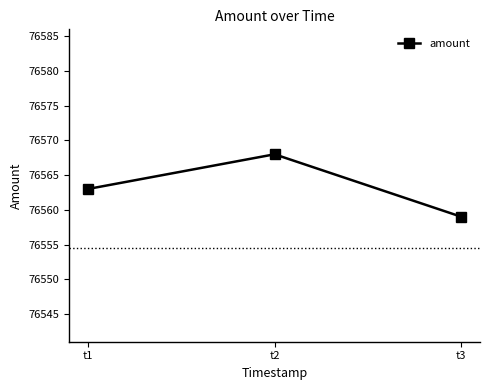

How many values are below 76563?

1